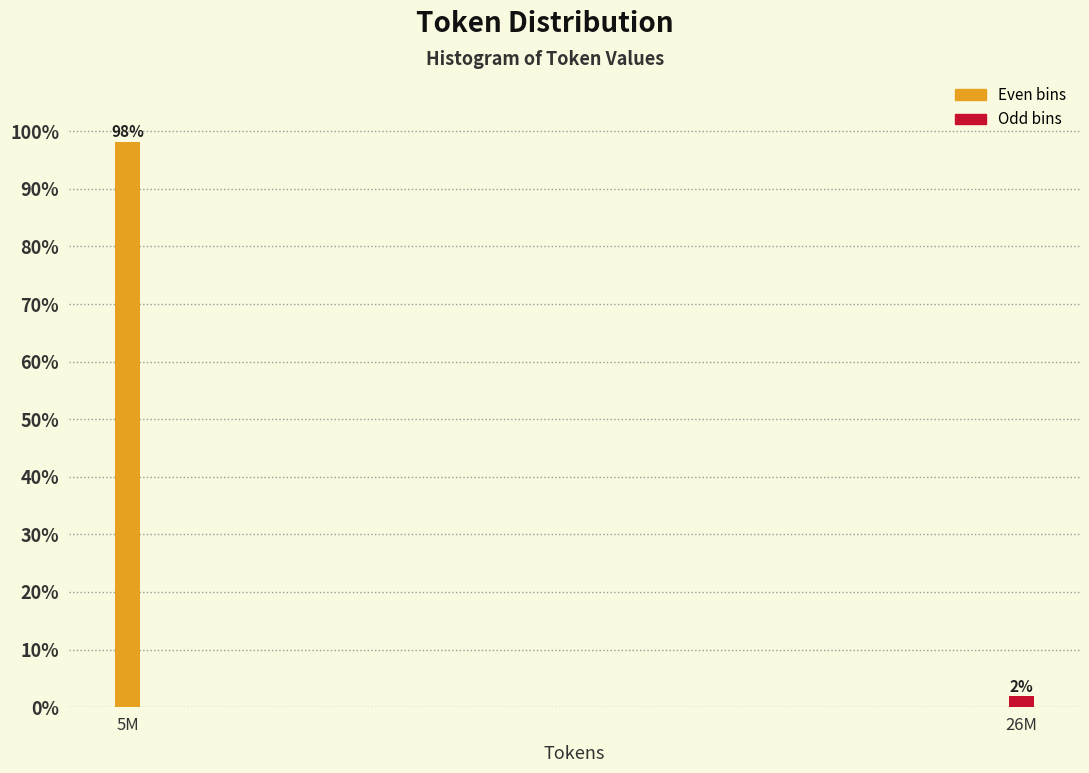

Read the value at 5M.

98.1